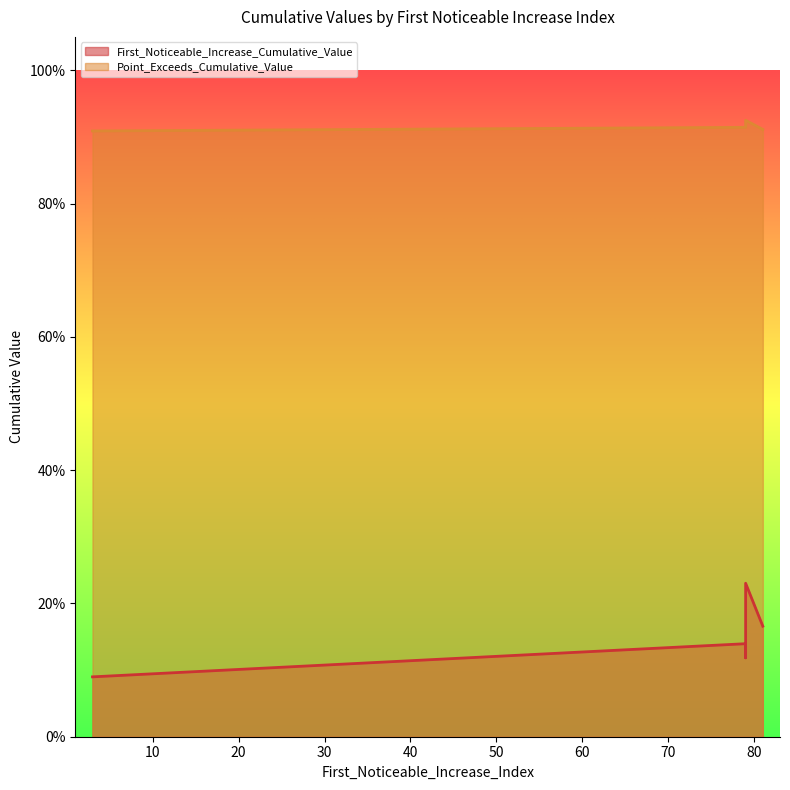

Is it true that First_Noticeable_Increase_Cumulative_Value equals 0.0 at signal segment 3?

False